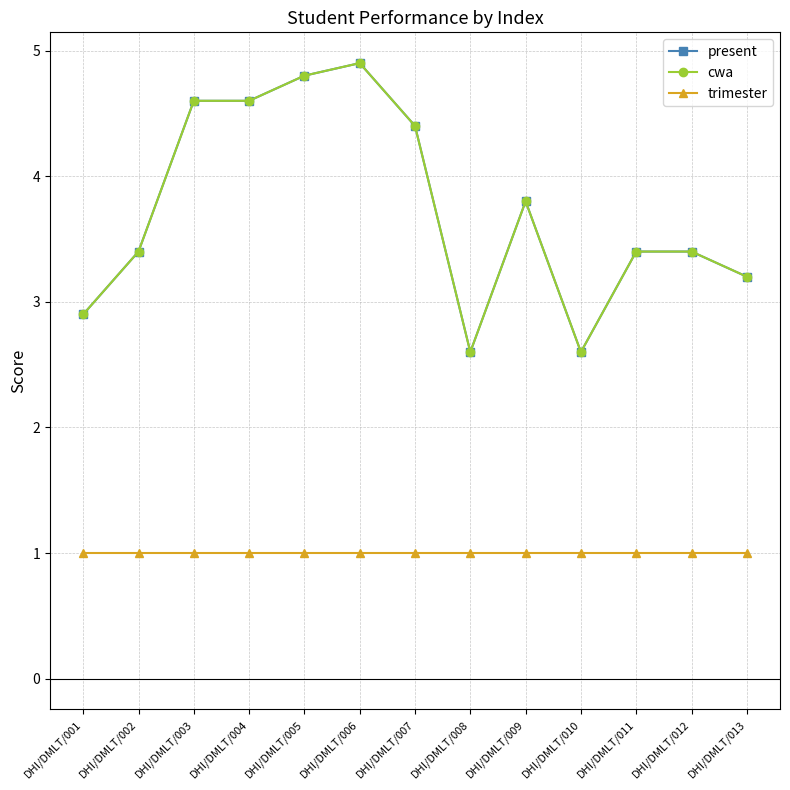

Which series has the largest total across all categories?

present